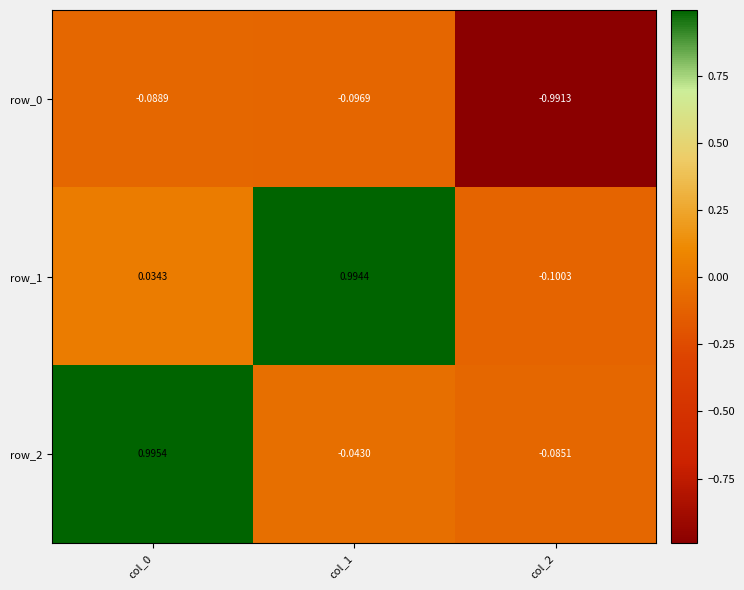

Is the value of row_2 at col_0 greater than the value of row_1 at col_1?

Yes